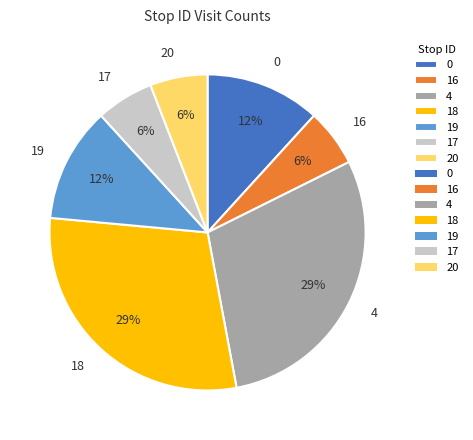

How many segments does this pie chart have?

7